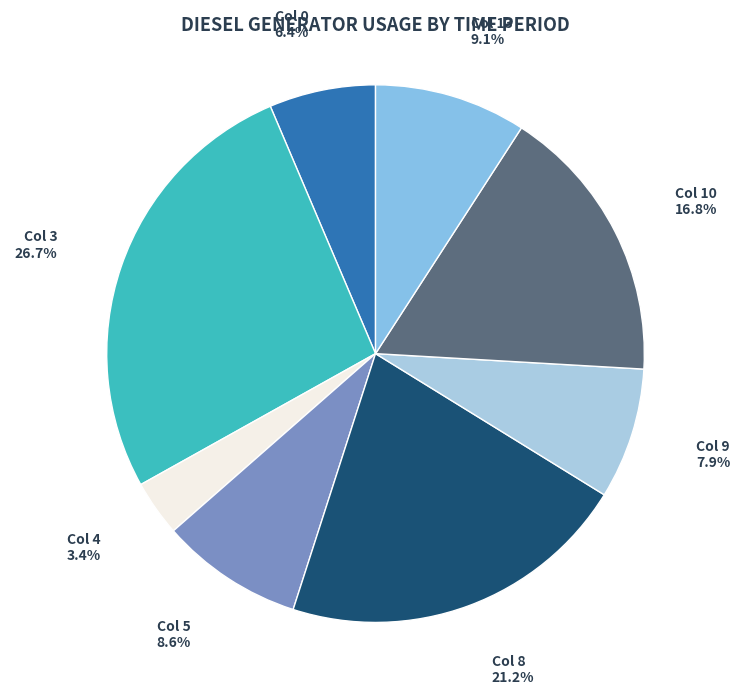

Combined, do Col 8 and Col 13 account for over 50%?

No